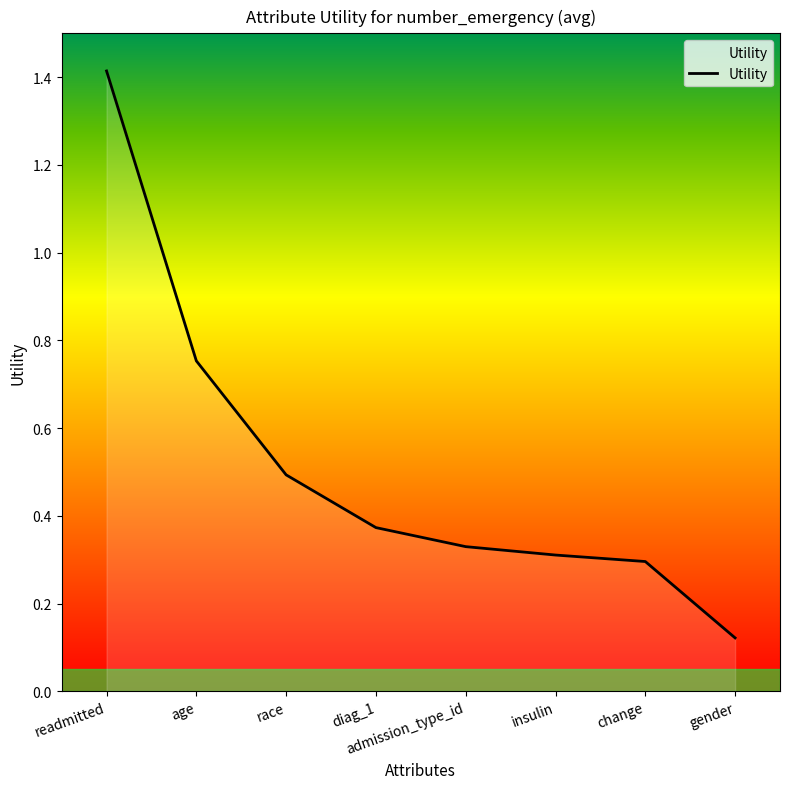

The chart shows a value of 0.4 at change. True or false?

False